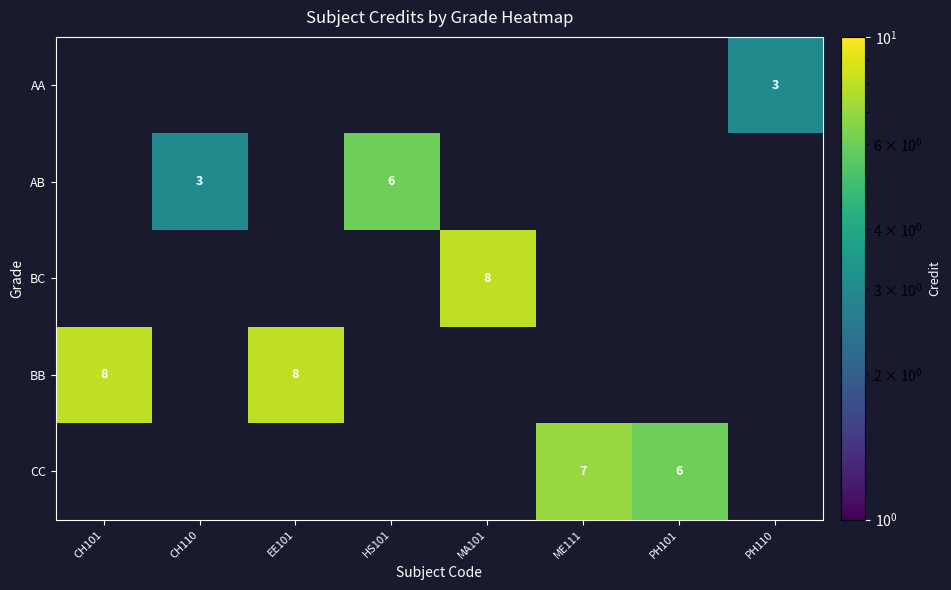

The CC series shows 12 at ME111. True or false?

False